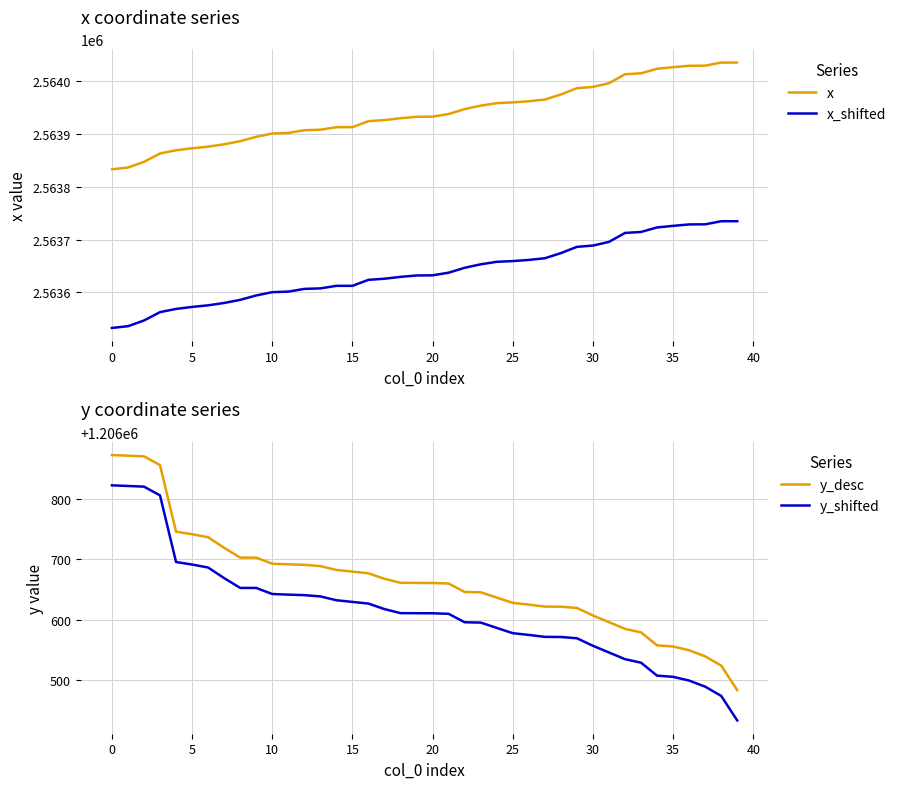

True or false: y_desc and x cross at least once.

False